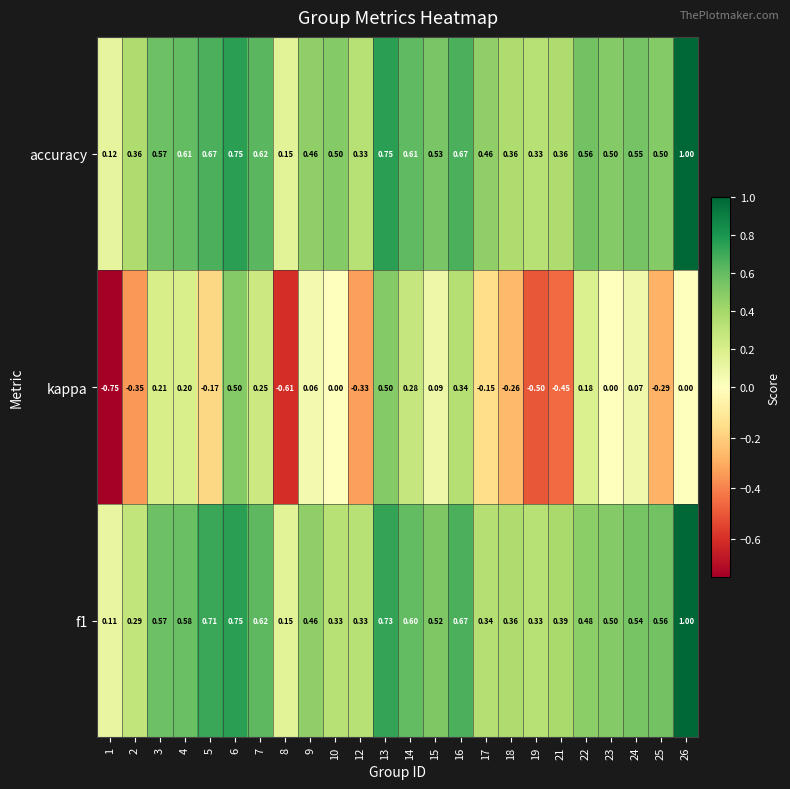

Which series has the largest range (max minus min)?

kappa